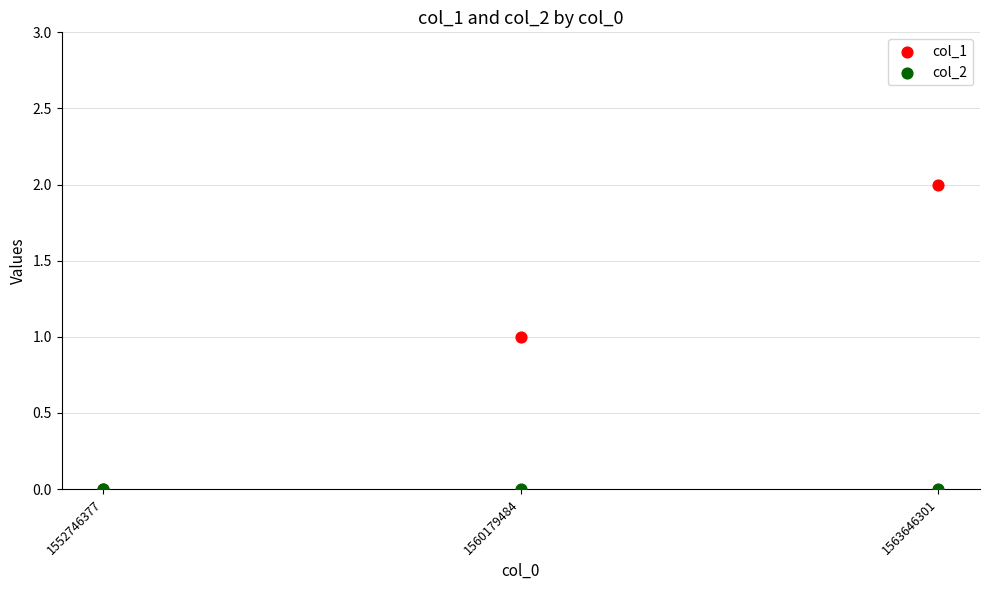

Which series contains the highest Y value?

col_1